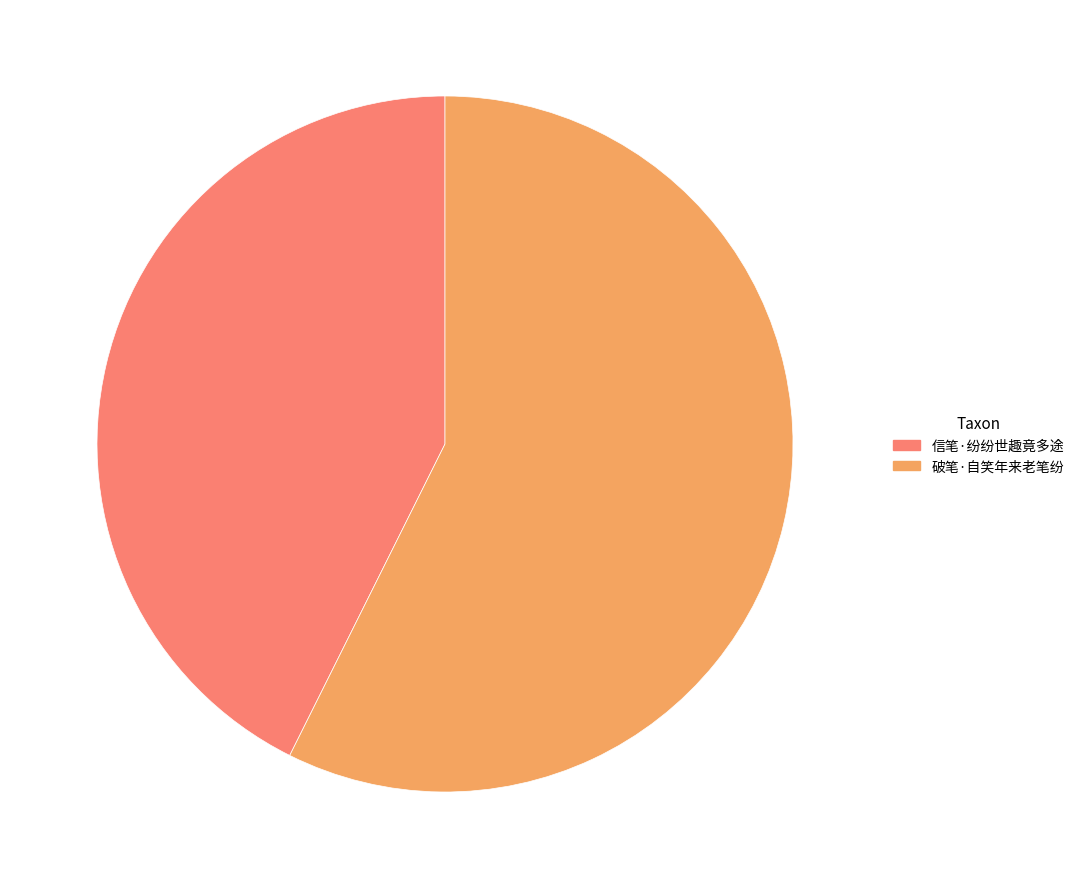

Does any single category account for the majority?

Yes